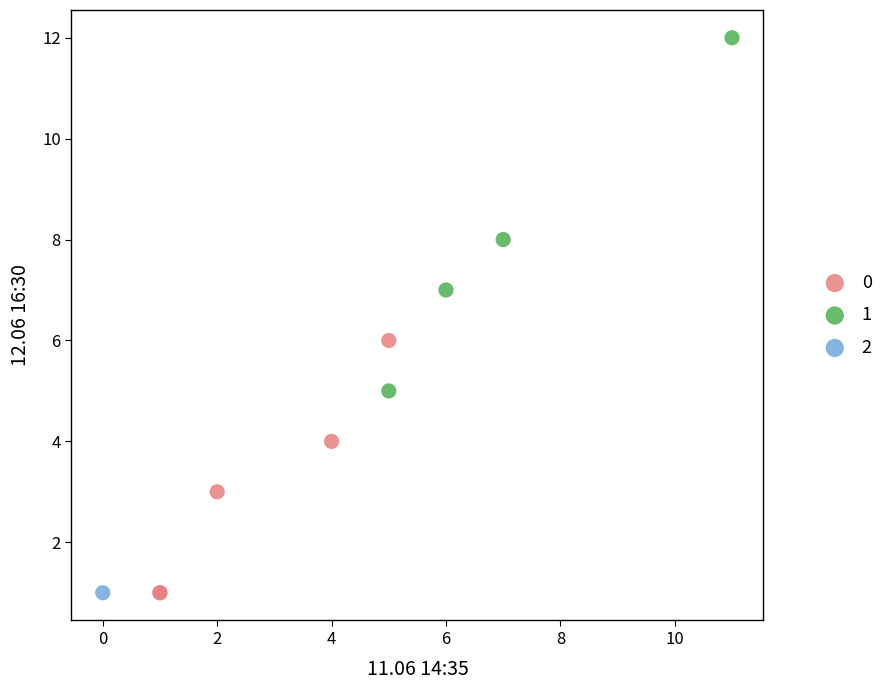

What are all the series names shown in the legend?

0, 1, 2